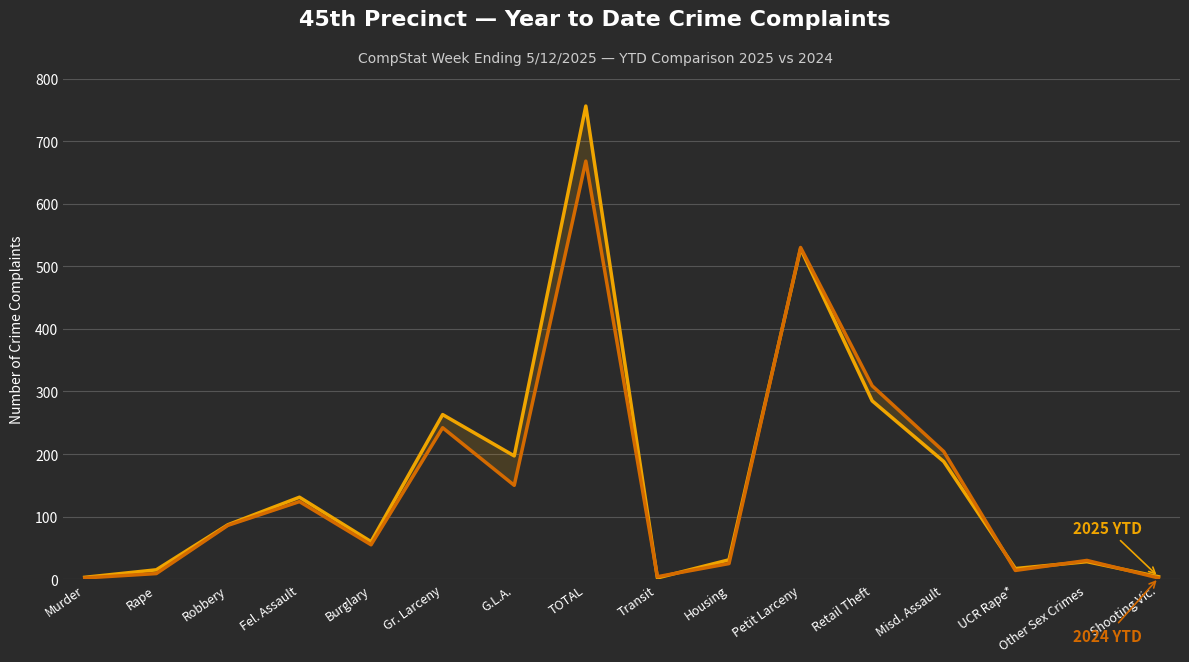

Rank the series at Retail Theft from lowest to highest value.

2025 YTD, 2024 YTD